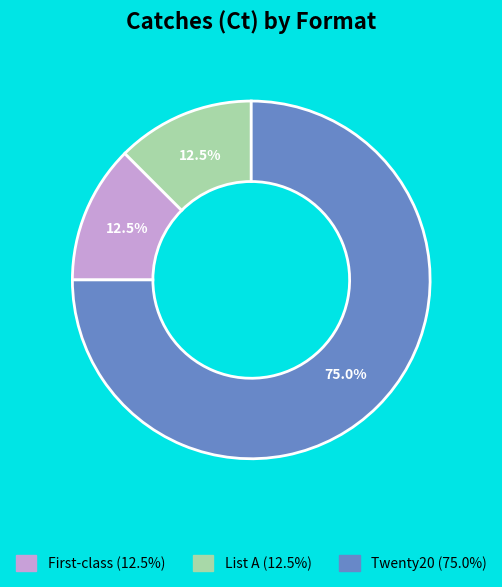

Which category accounts for the majority?

Twenty20